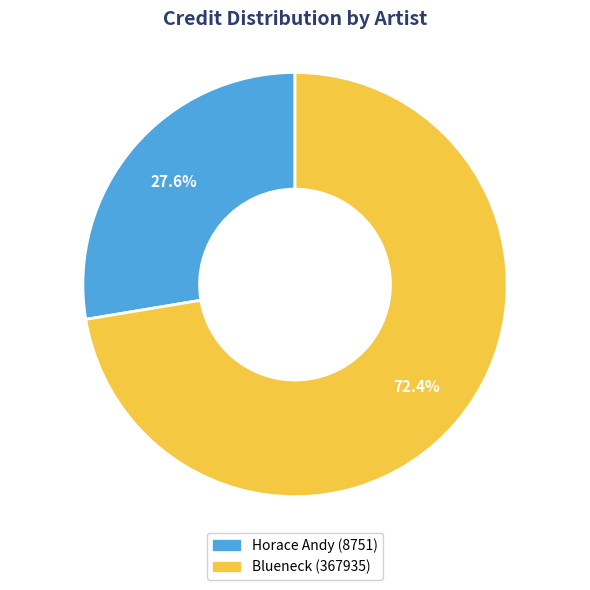

Rank the categories by value from highest to lowest.

Blueneck (367935), Horace Andy (8751)